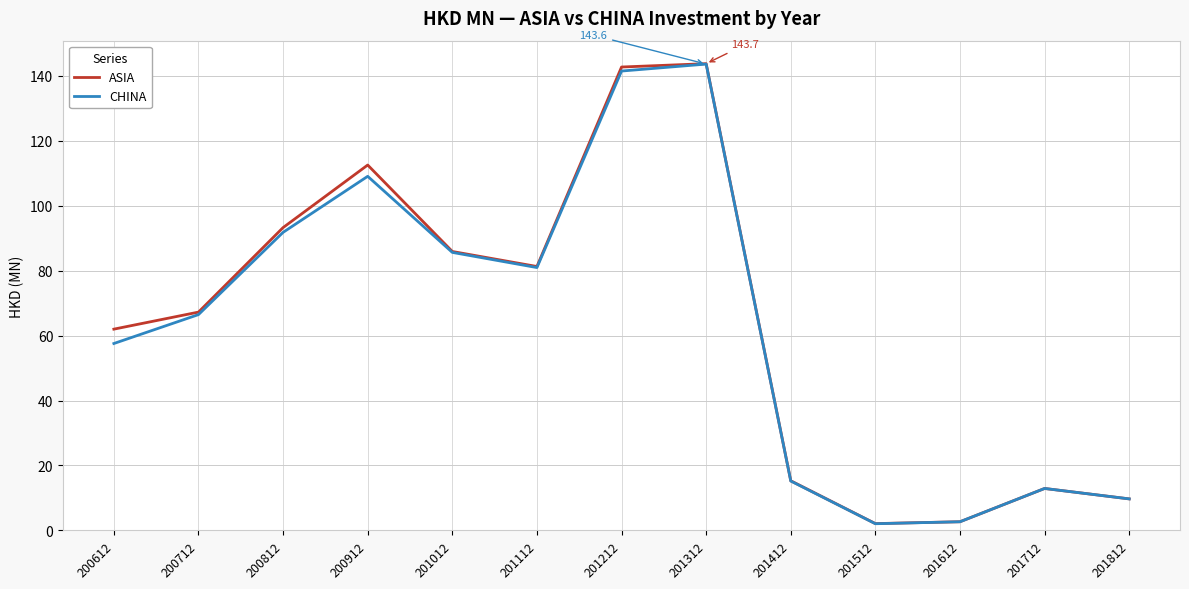

What is the minimum value for CHINA?

2.1